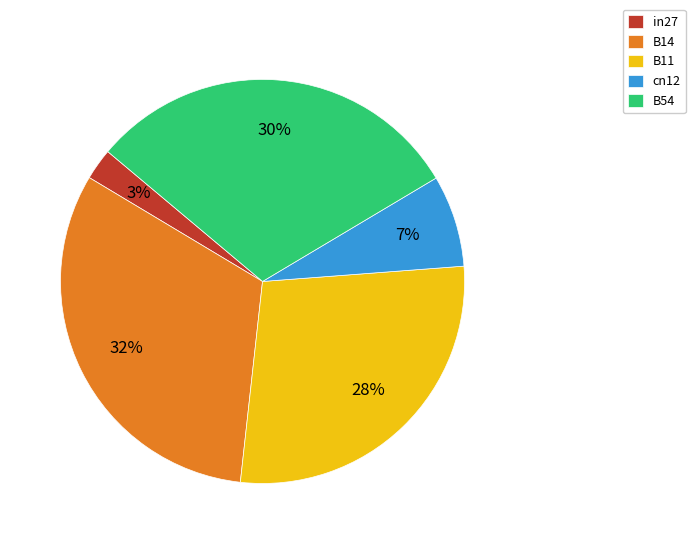

Rank the categories by value from lowest to highest.

in27, cn12, B11, B54, B14